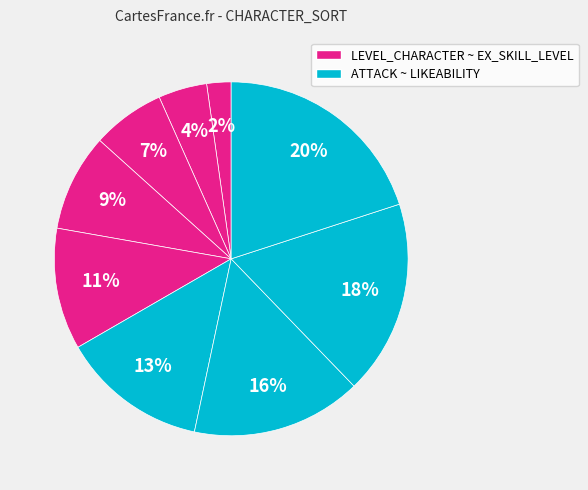

Count the number of slices in the pie.

9